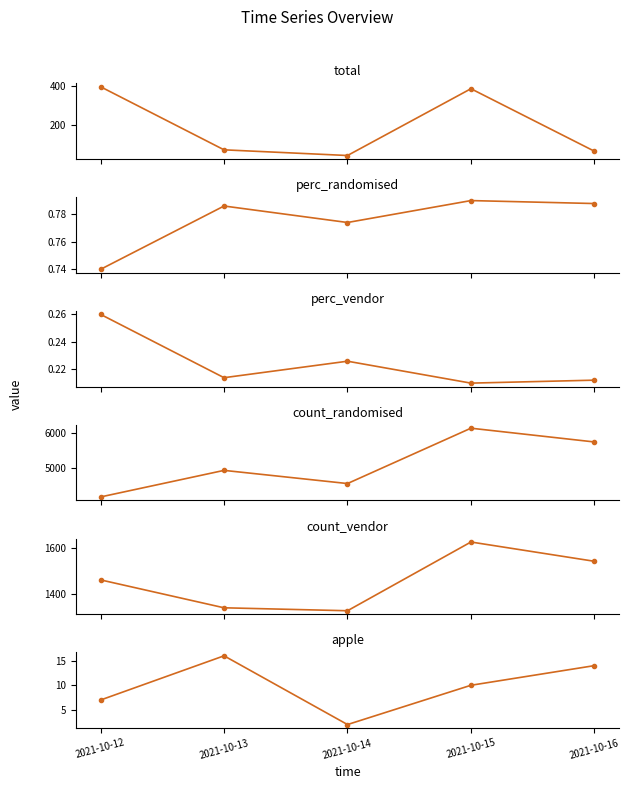

True or false: count_vendor and count_randomised cross at least once.

False